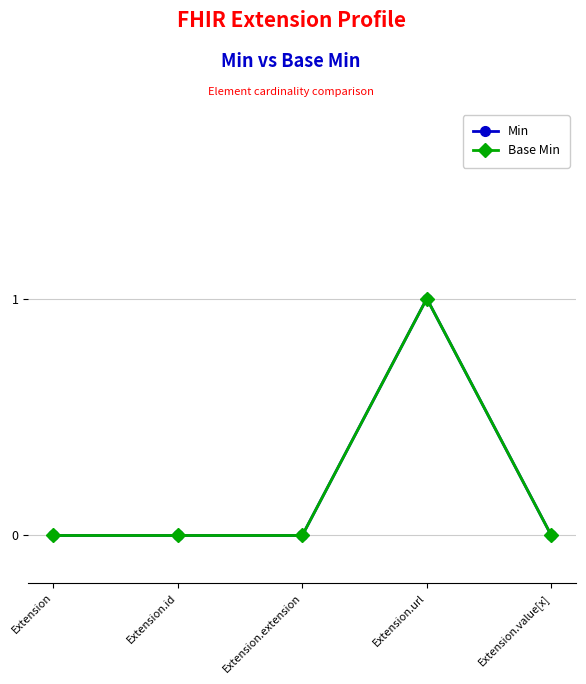

True or false: Base Min and Min intersect in this chart.

False